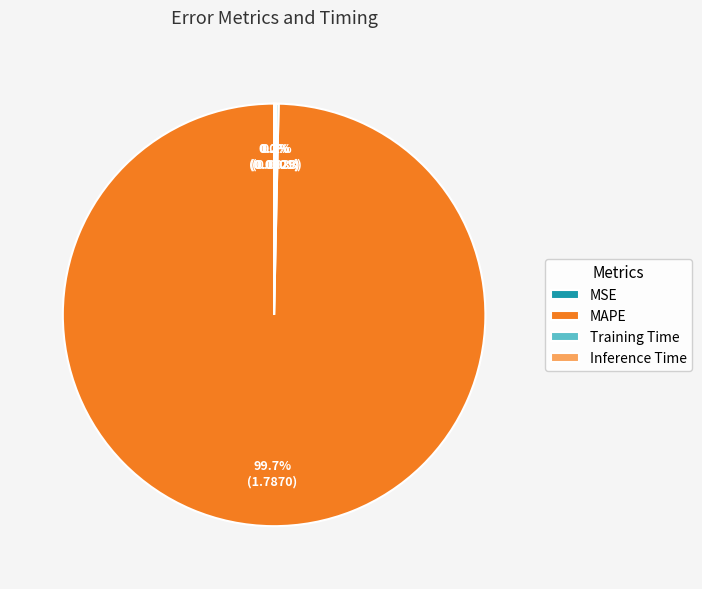

Is there a majority slice in this chart?

Yes